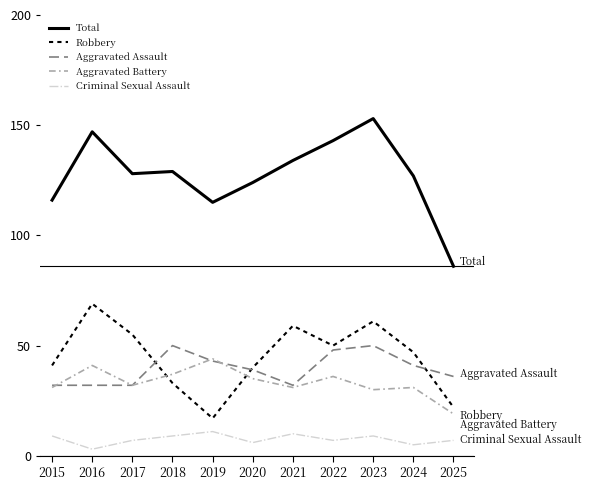

True or false: Criminal Sexual Assault has a value of 11 at 2019.

True